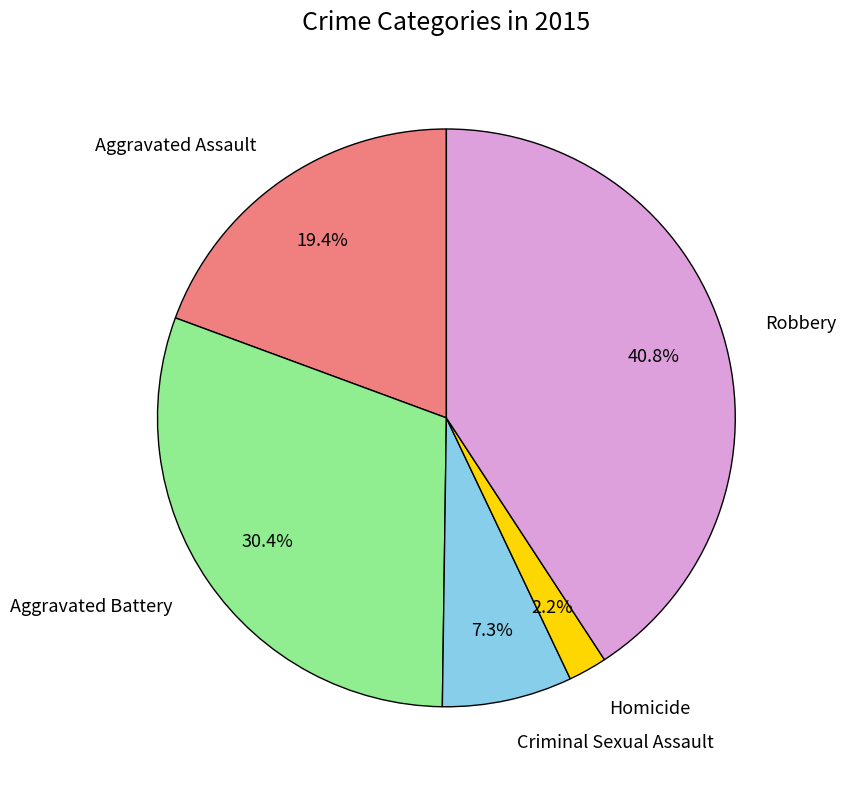

To the nearest percent, what percentage of the pie is Homicide?

2%